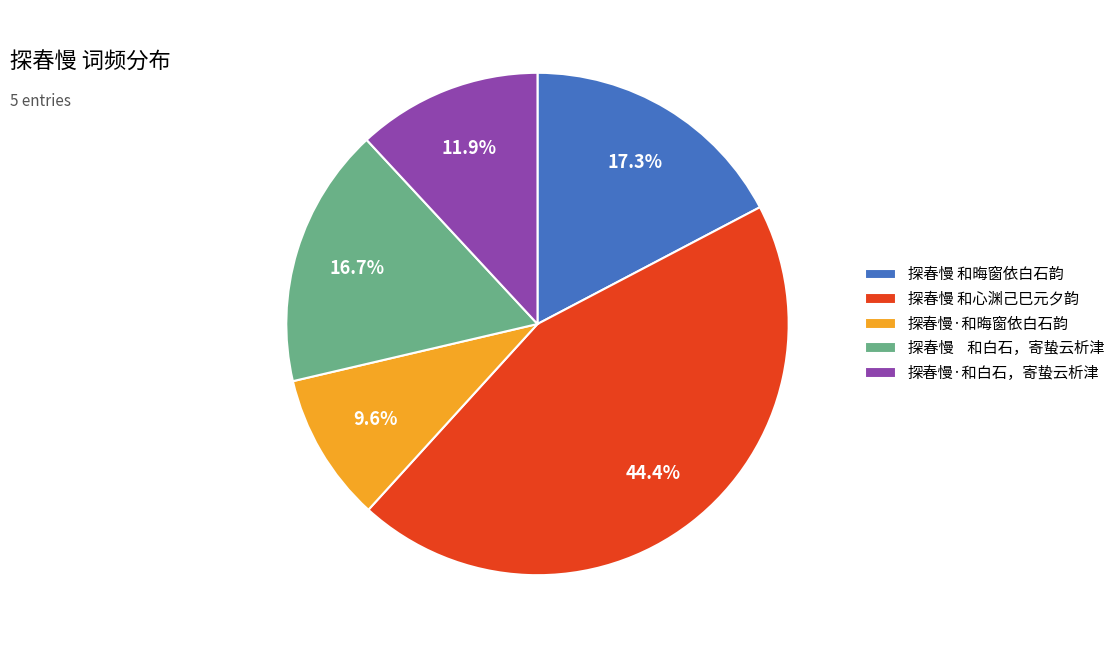

To the nearest percent, what is the difference between the 探春慢 和心渊己巳元夕韵 and 探春慢·和白石，寄蛰云析津 slice percentages?

33%